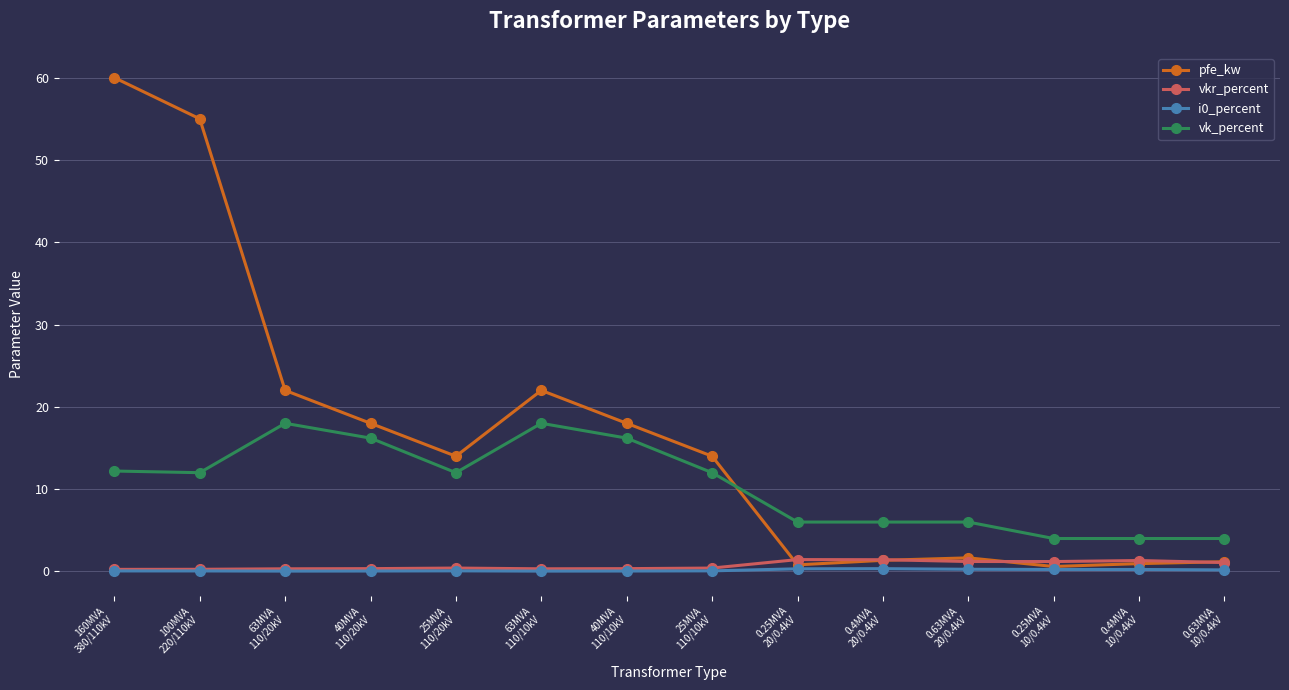

Which series has the largest total across all categories?

pfe_kw